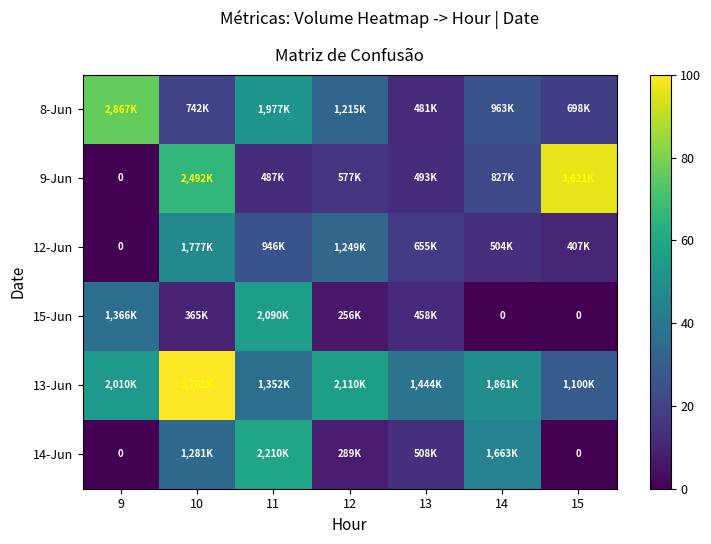

Which series changed the most between 9 and 12?

8-Jun